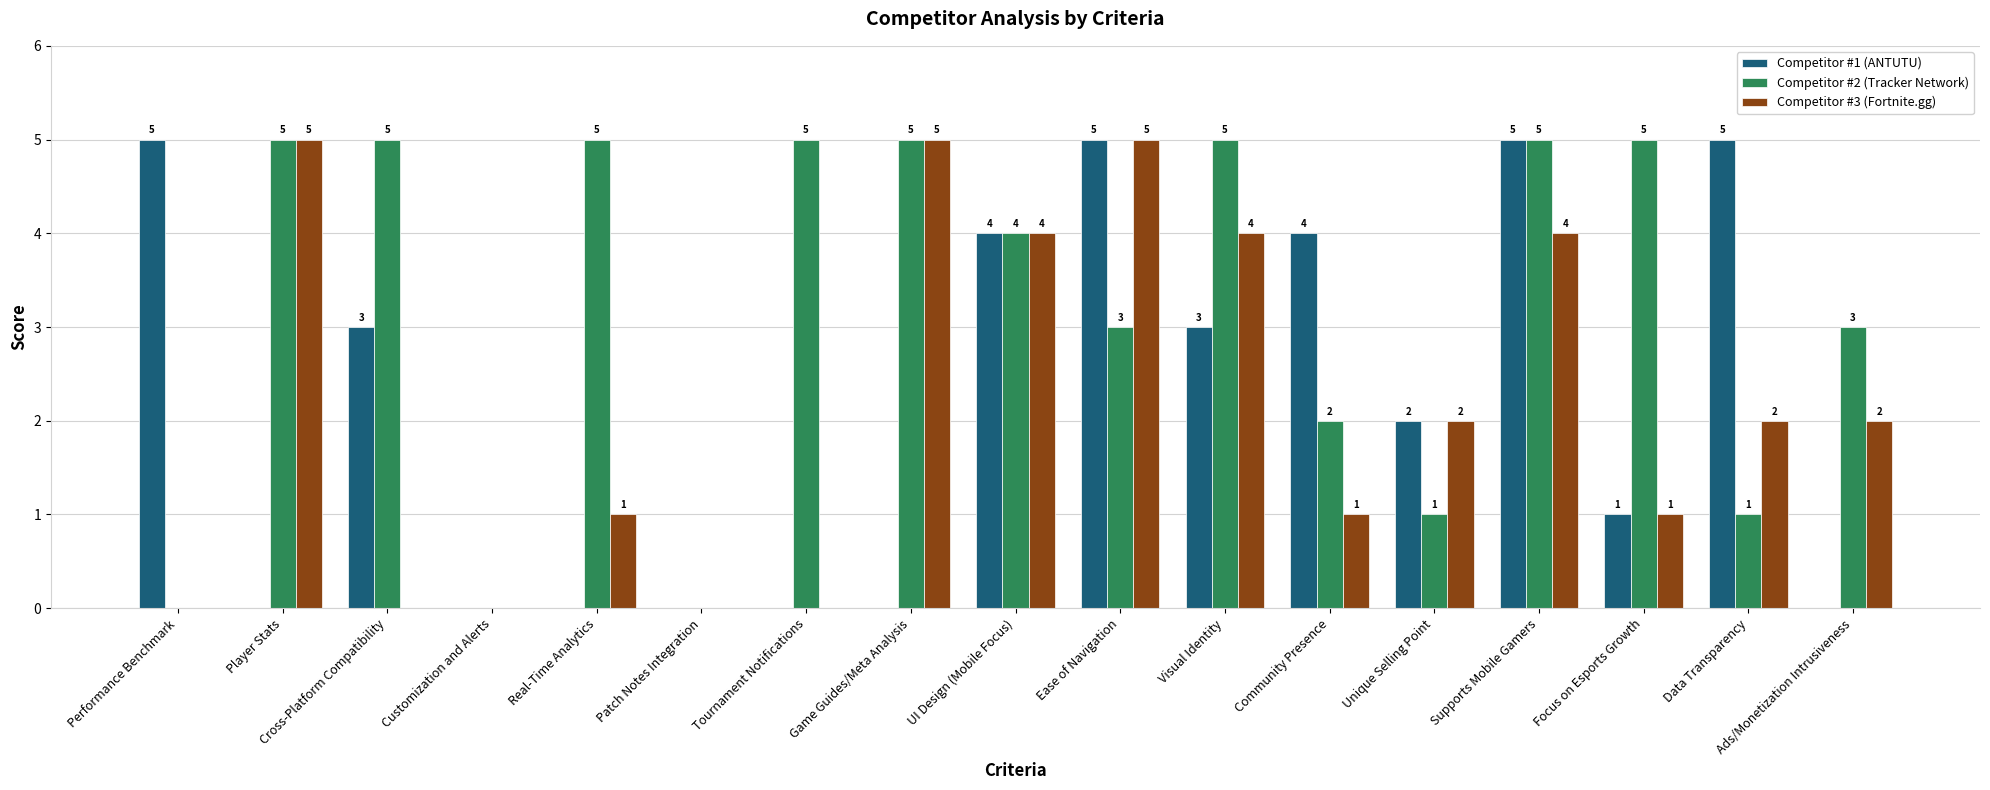

What is the sum of all Competitor #3 (Fortnite.gg) values?

36